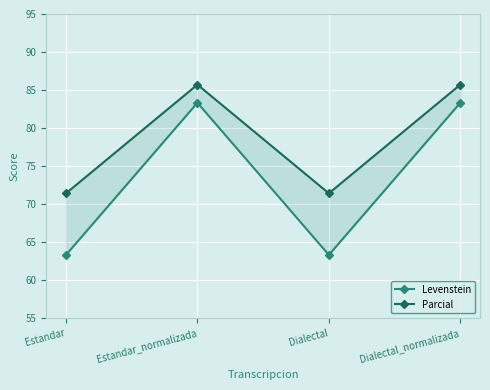

Is the value of Levenstein at Dialectal greater than the value of Parcial at Dialectal?

No